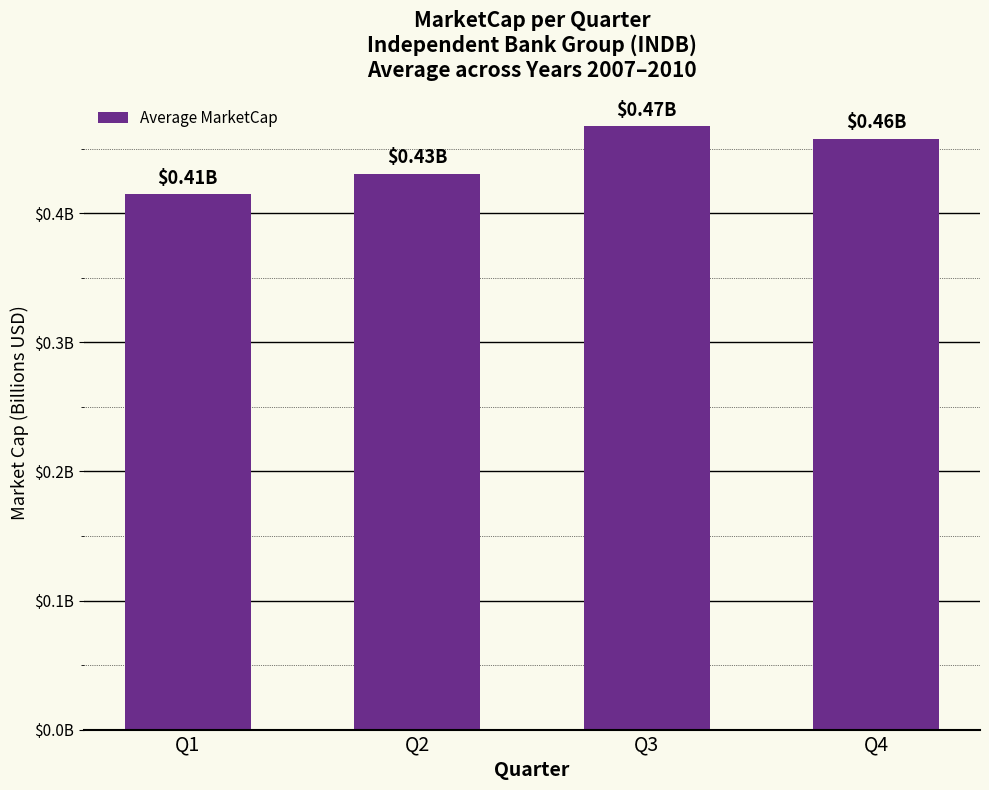

What is the difference between the maximum and minimum values?

0.1